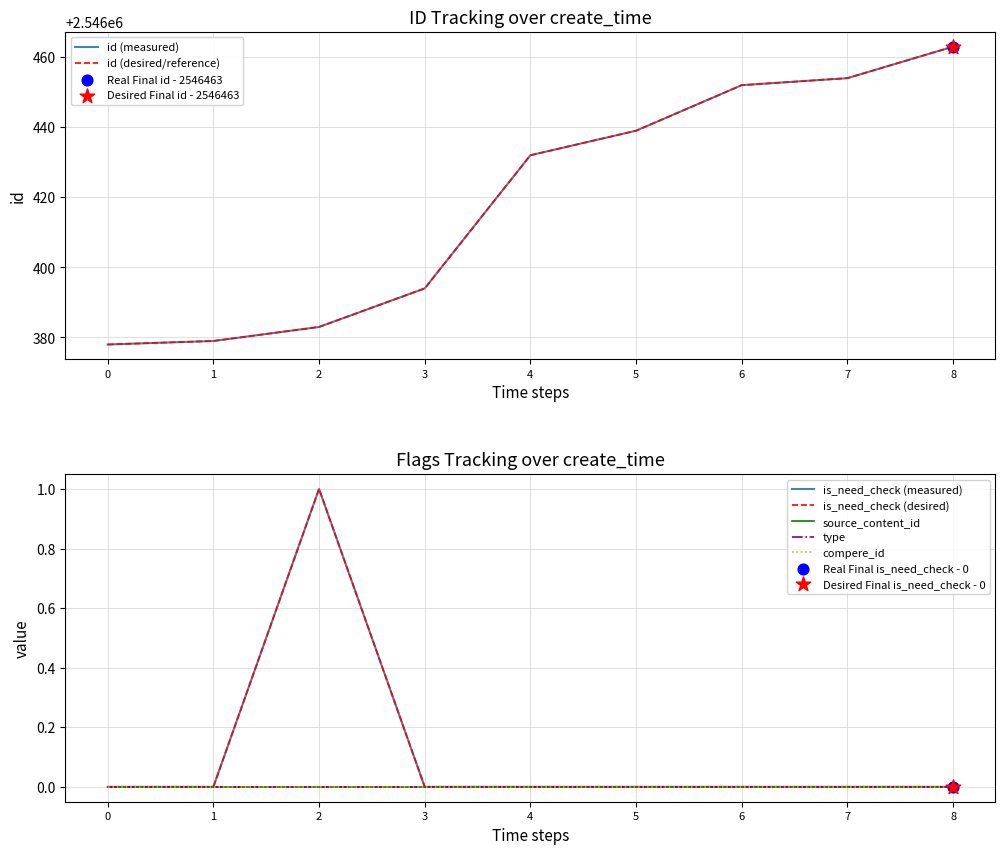

Which series contains the lowest Y value?

is_need_check